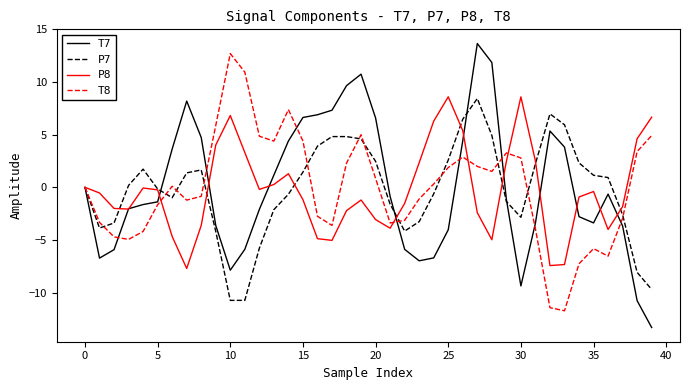

What is the greatest value displayed?

13.7